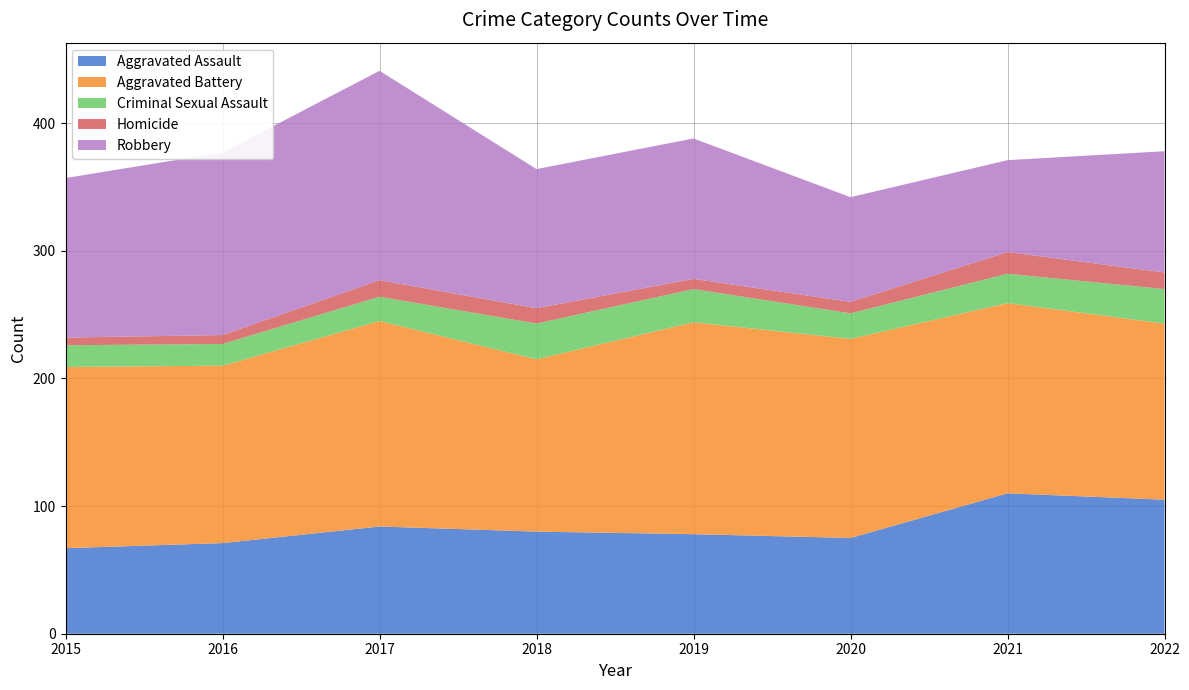

Reading left to right, what are all the values shown in this chart?

Aggravated Assault: 67	71	84	80	78	75	110	105
Aggravated Battery: 142	139	161	135	166	156	149	138
Criminal Sexual Assault: 17	17	19	28	26	20	23	27
Homicide: 6	7	13	12	8	9	17	13
Robbery: 125	143	164	109	110	82	72	95